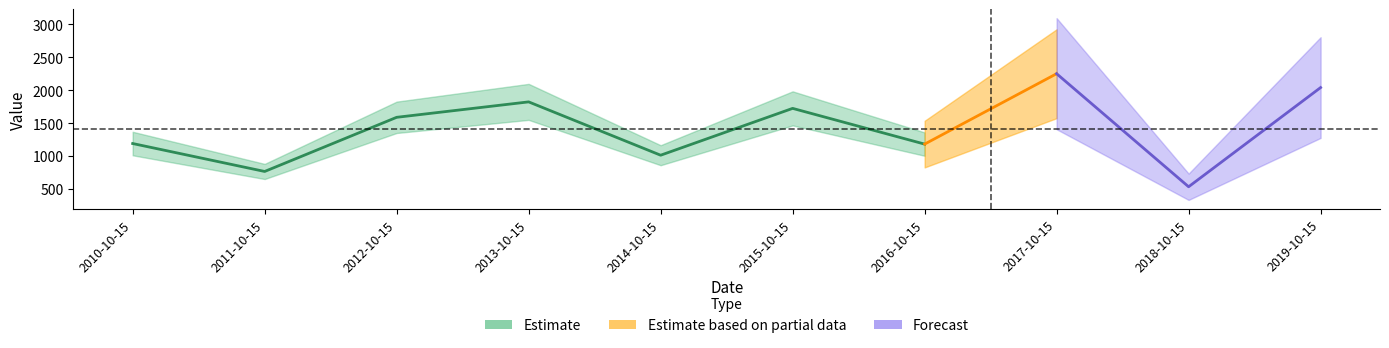

How many points are higher than both their immediate neighbors (excluding endpoints)?

3